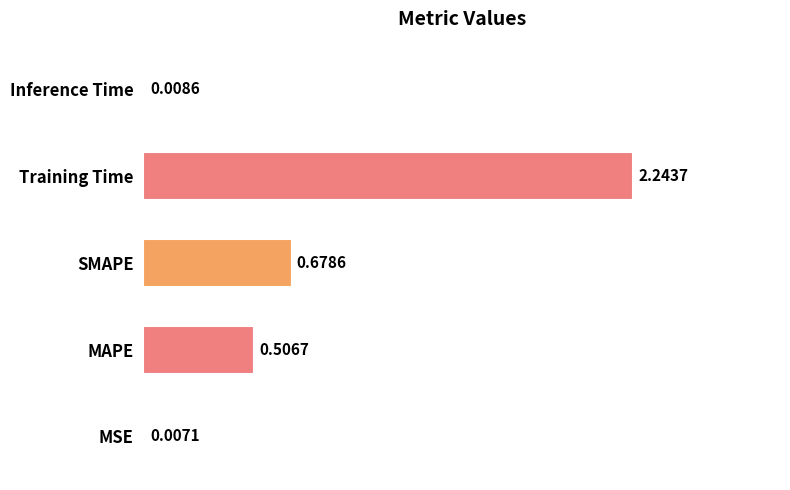

What is the sum of all values?

3.4